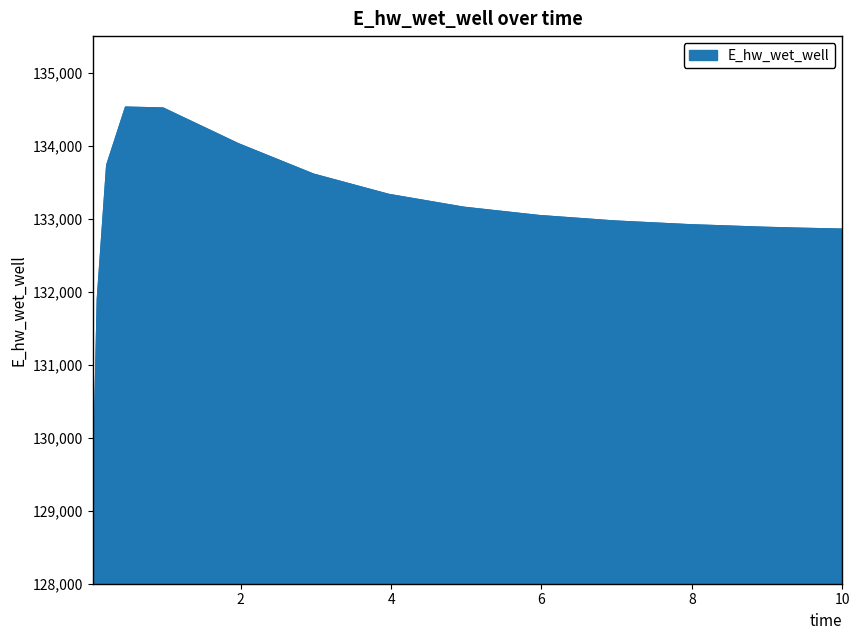

What is the maximum value shown in the chart?

134526.8